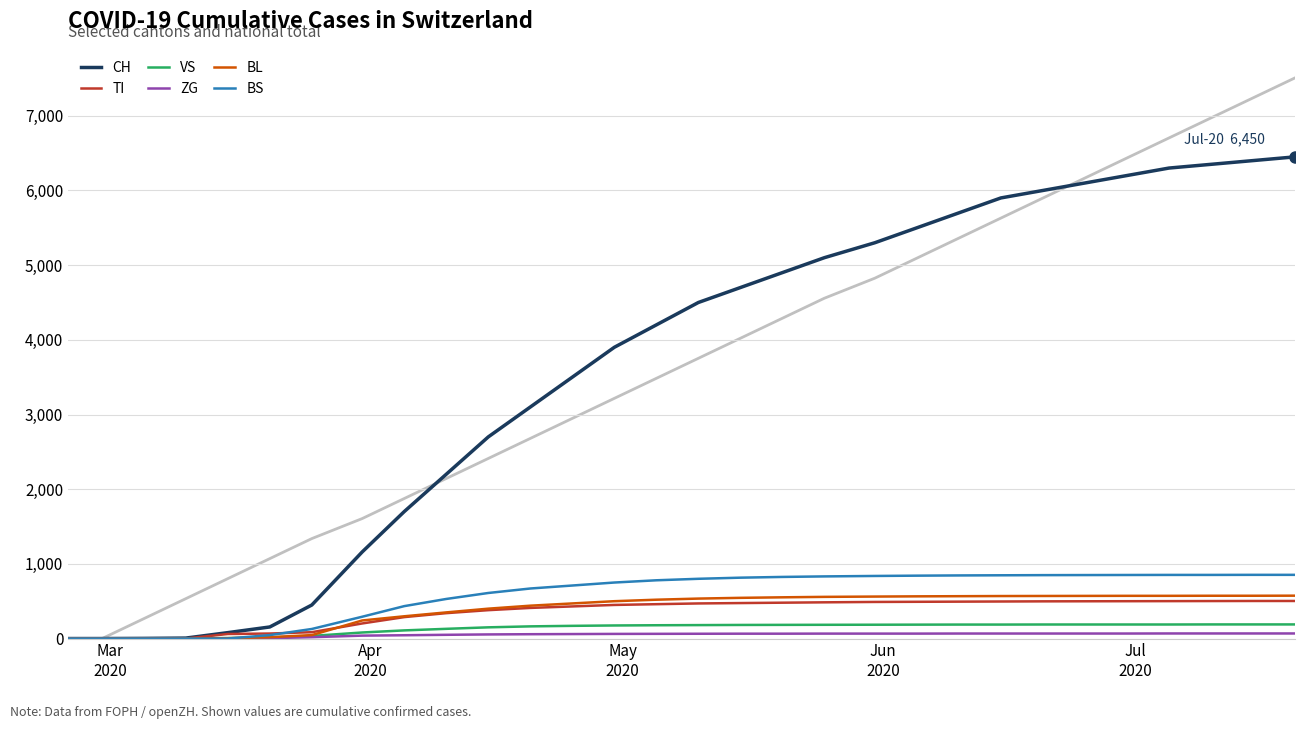

Reading right to left, list all the values displayed in this chart.

CH: 6450	6400	6350	6300	6200	6100	6000	5900	5700	5500	5300	5100	4900	4700	4500	4200	3900	3500	3100	2700	2200	1700	1160	449	155	79	6	2	0	0
TI: 503	503	502	501	500	499	498	496	494	492	490	485	480	475	470	460	450	430	410	380	340	287	202	85	67	61	0	0	0	0
VS: 189	189	189	188	188	188	188	187	187	186	185	184	183	182	180	178	175	170	163	150	130	109	81	35	15	6	2	2	0	0
ZG: 68	68	68	68	67	67	67	67	67	66	66	66	65	65	64	63	62	60	58	55	50	44	39	18	5	0	0	0	0	0
BL: 574	573	573	572	572	571	570	569	567	565	562	558	552	545	535	520	500	470	440	400	350	298	242	46	18	5	2	0	0	0
BS: 853	853	852	852	851	850	849	847	845	842	838	832	825	815	800	780	750	710	670	610	530	434	292	128	46	0	0	0	0	0